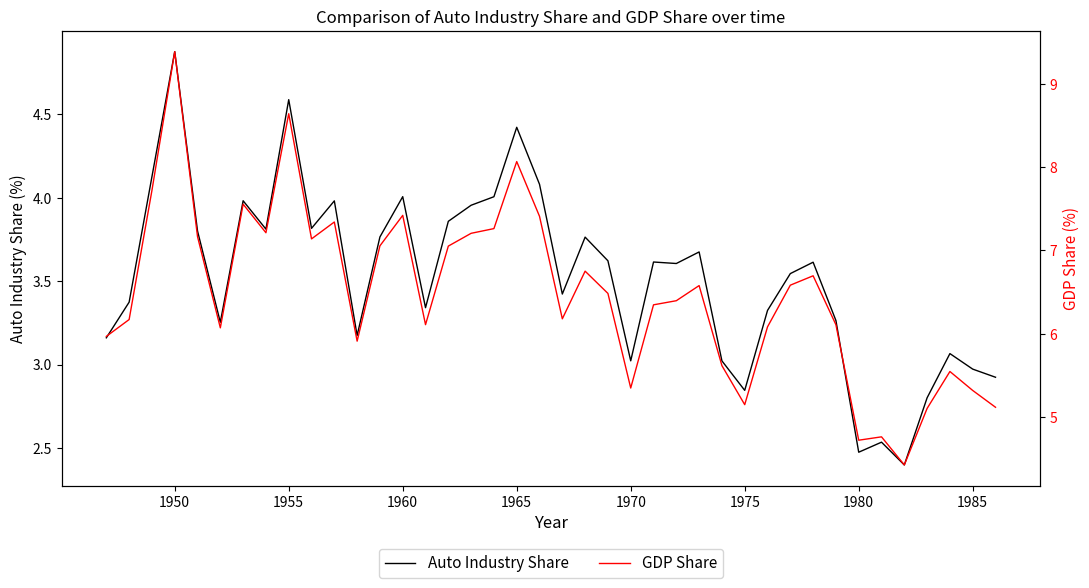

How many lines are shown in the chart?

2